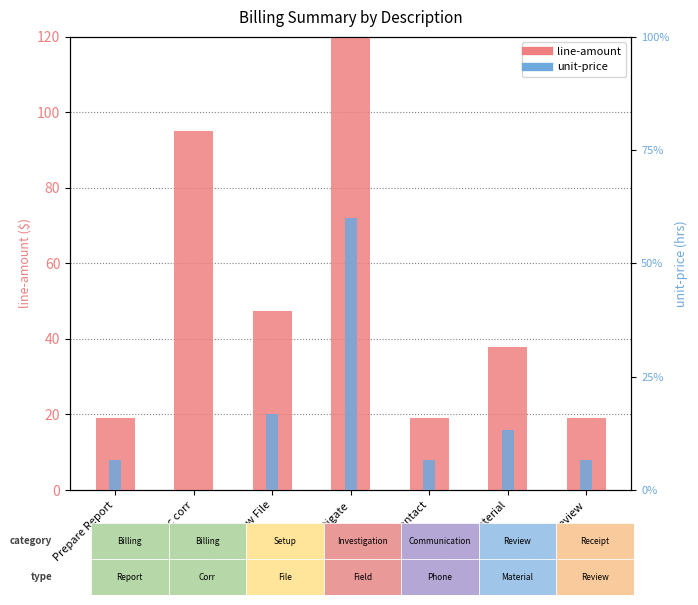

The line-amount series shows 47.5 at Set-up New File. True or false?

True